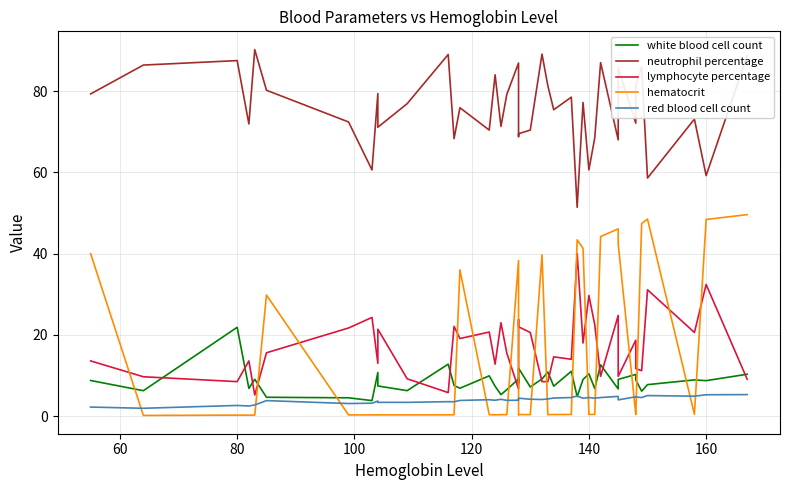

True or false: hematocrit has a value of 0.6 at 19.

False